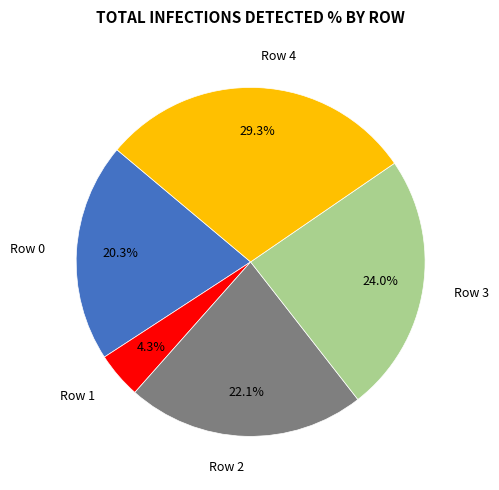

Count the number of slices in the pie.

5